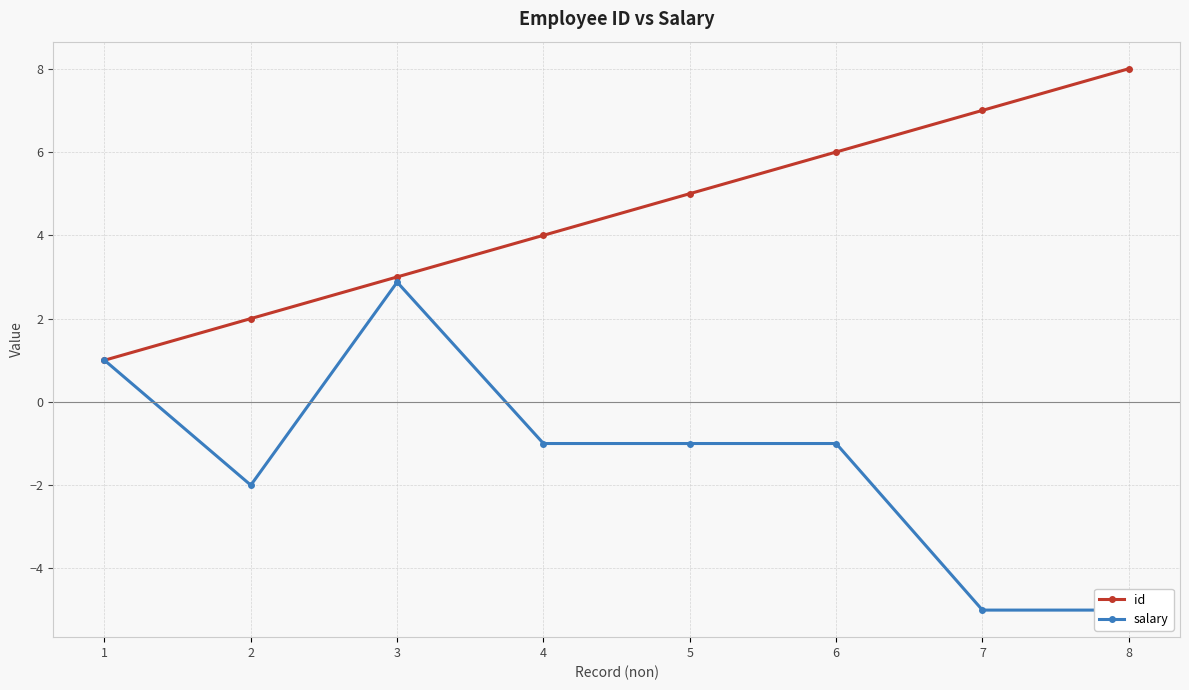

Which has a higher value, 4 or 8?

8